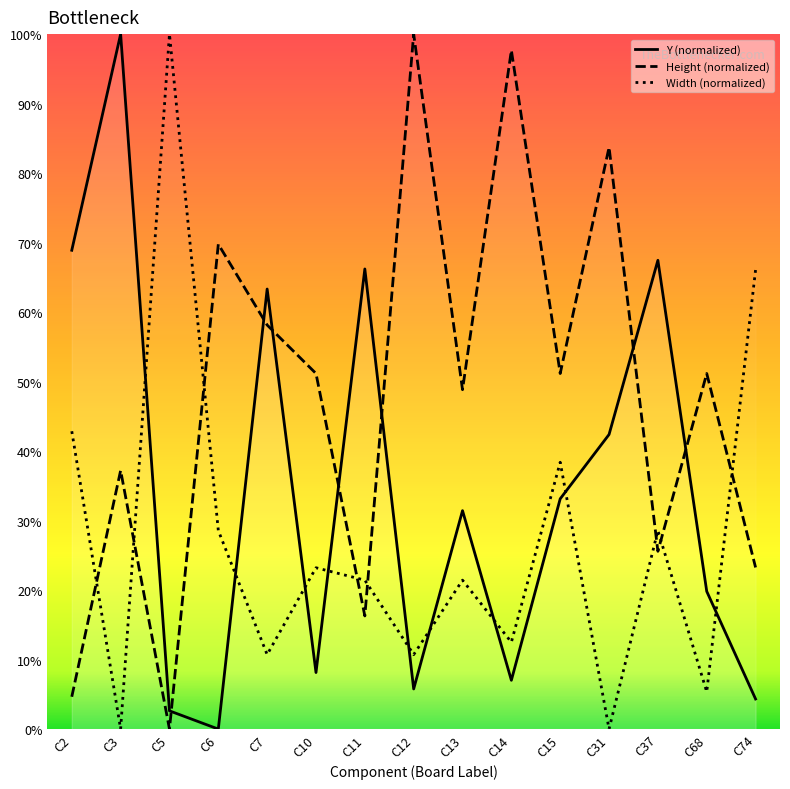

Where is Y (normalized) nearest to the value 50?

C31